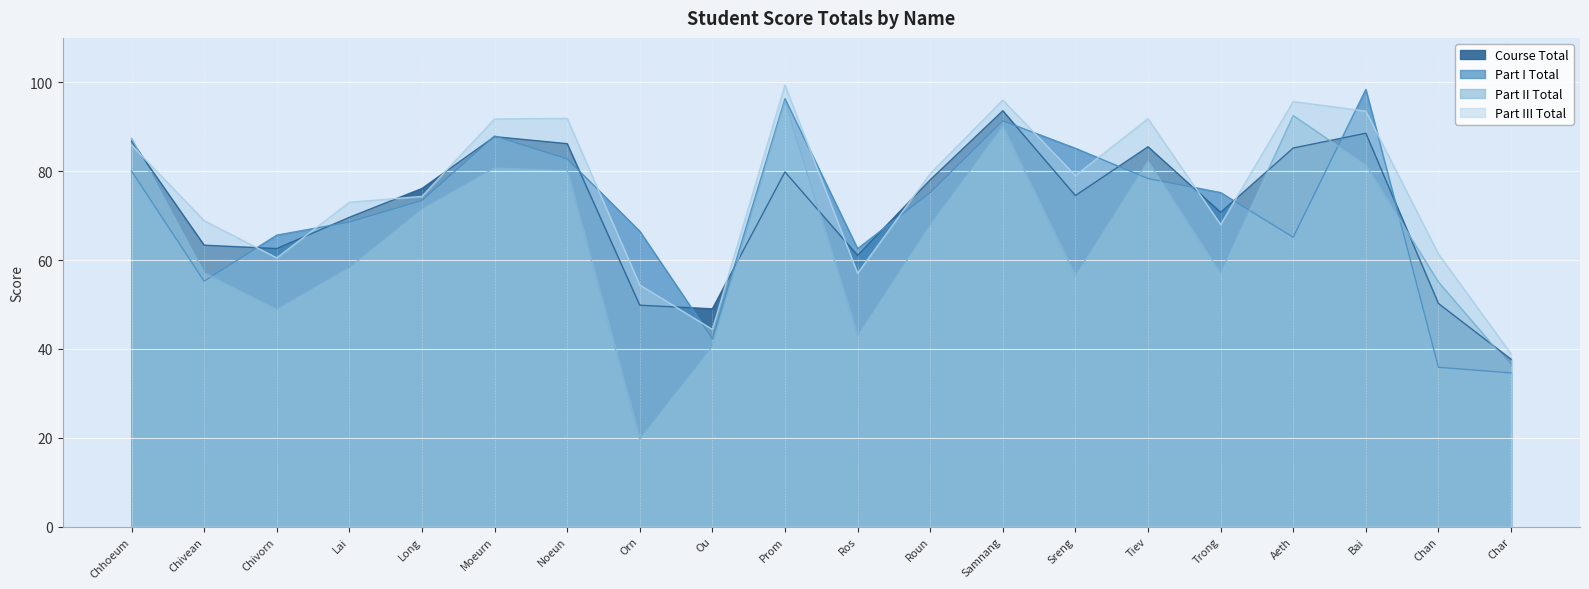

Reading left to right, what are all the values shown in this chart?

Course Total: 86.8	63.3	62.6	69.6	76.1	87.8	86.2	49.8	49.0	79.8	61.0	78.0	93.6	74.5	85.5	70.7	85.2	88.5	50.2	37.7
Part I Total: 80.0	55.2	65.6	68.5	73.4	87.9	82.8	66.5	42.3	96.3	62.5	75.2	91.3	85.2	78.3	75.2	65.1	98.4	35.9	34.6
Part II Total: 87.4	57.1	48.9	58.3	71.4	80.7	80.2	19.7	40.5	95.7	42.9	67.9	90.1	56.5	82.2	57.0	92.5	81.4	55.1	36.0
Part III Total: 85.9	68.9	60.5	73.0	74.3	91.8	91.9	54.4	44.4	99.4	57.0	79.4	96.0	79.0	91.8	68.0	95.7	93.5	61.4	38.9